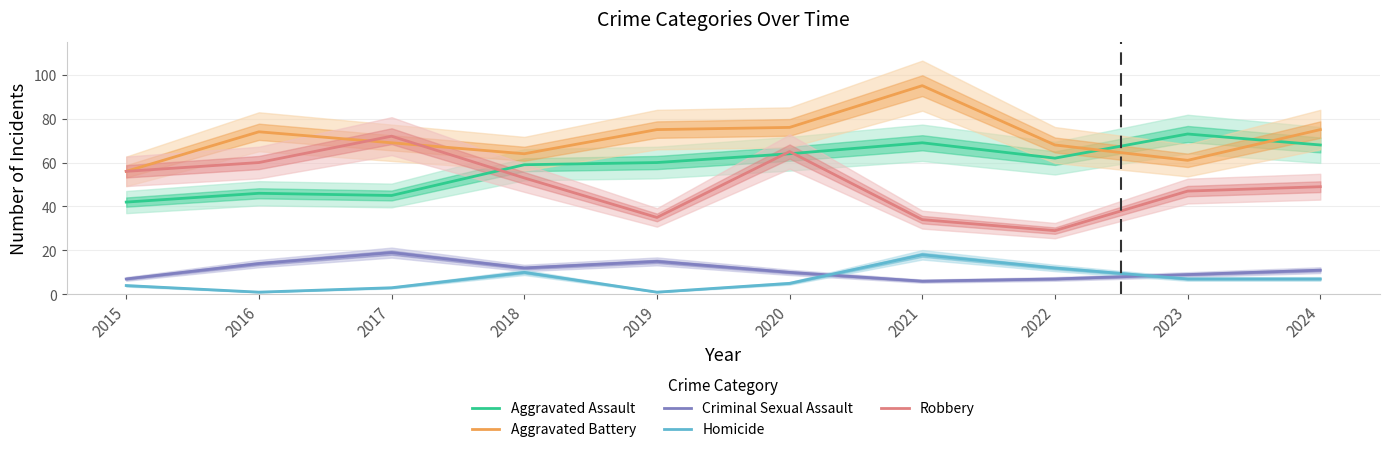

At which category does the chart reach its peak across all series?

2021